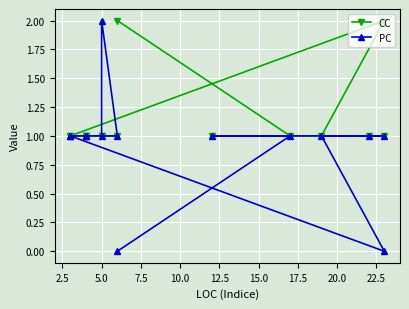

What value does the PC series have at 15.0?

1